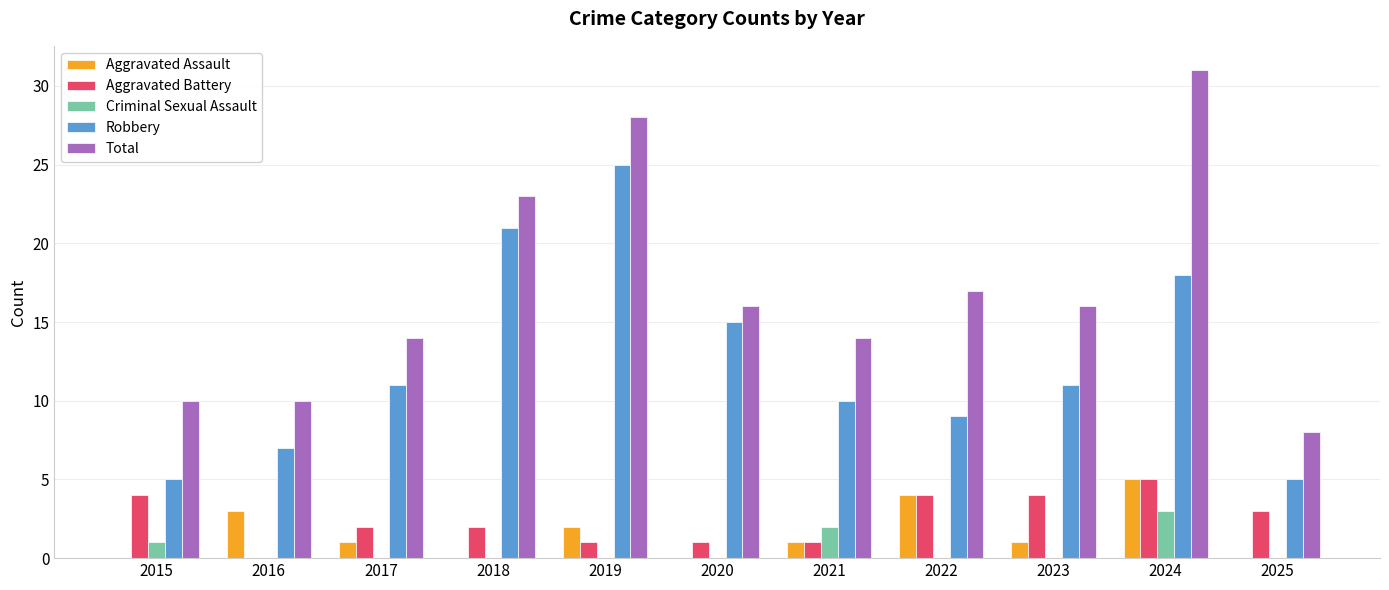

Between 2019 and 2021, which series saw the biggest shift?

Robbery